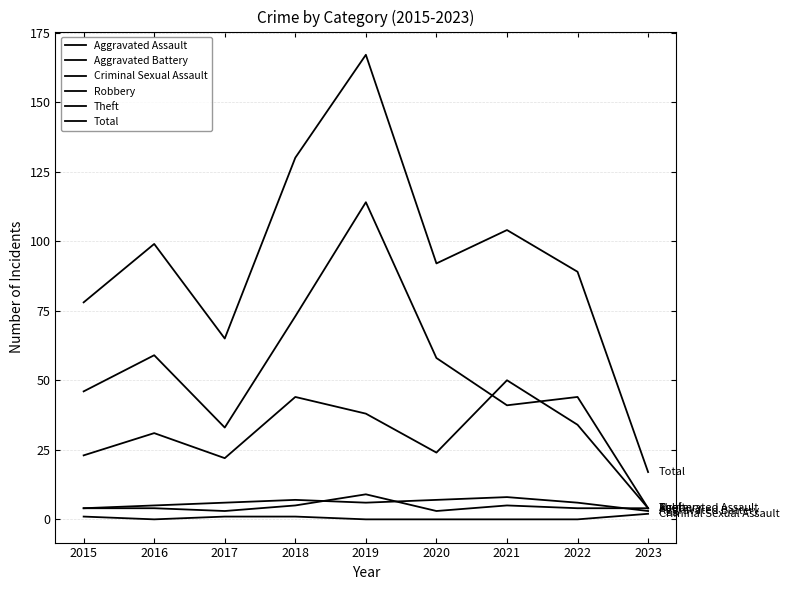

Does the chart have visible grid lines?

Yes